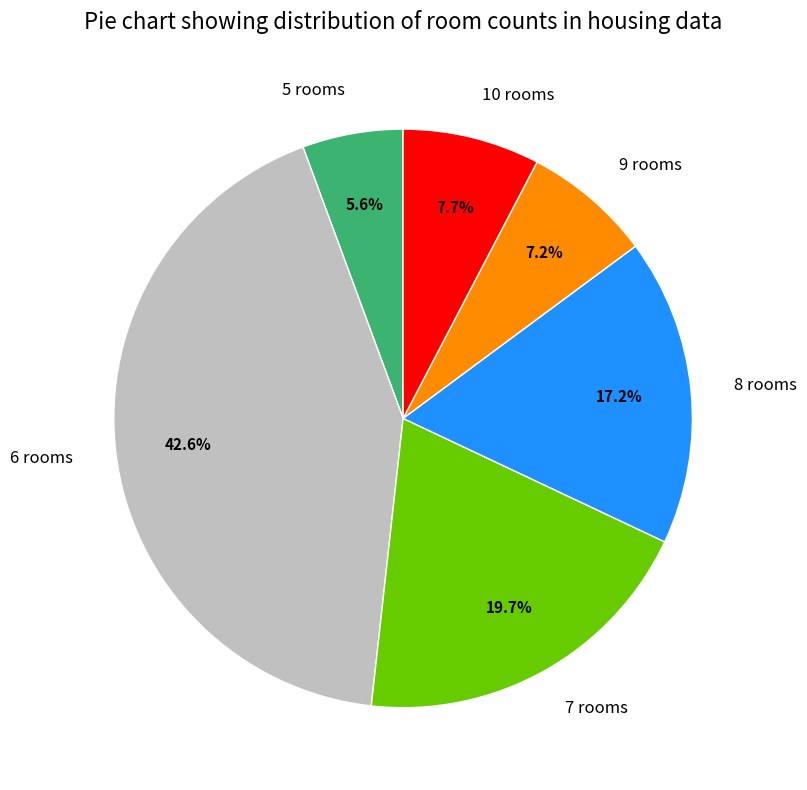

Count the number of slices in the pie.

6